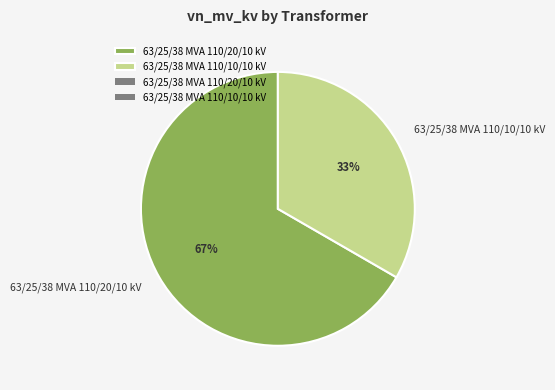

What percentage is the 63/25/38 MVA 110/20/10 kV slice, to the nearest percent?

67%